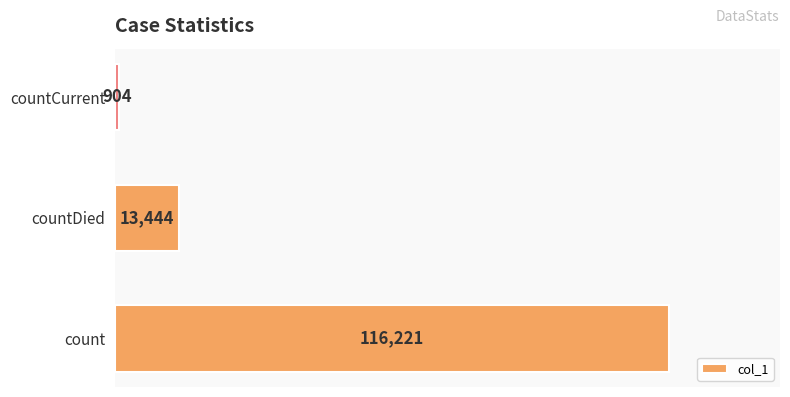

Which category has the lowest value across all series?

countCurrent